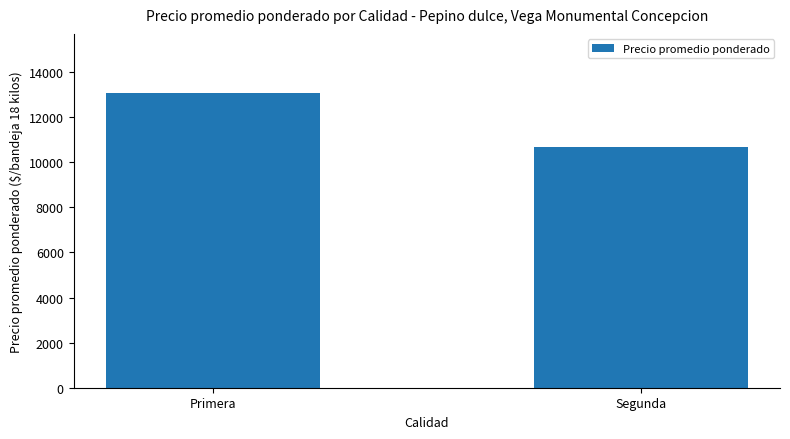

What is the smallest value displayed?

10700.0